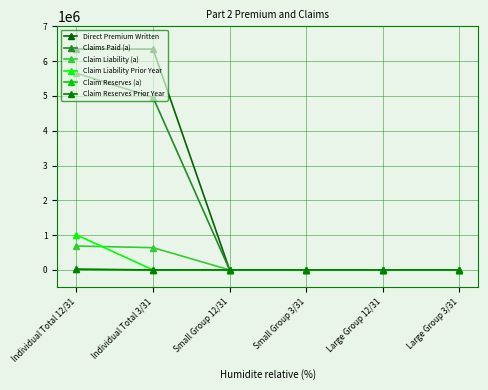

What is the label of the 2nd point from the left?

Individual Total 3/31